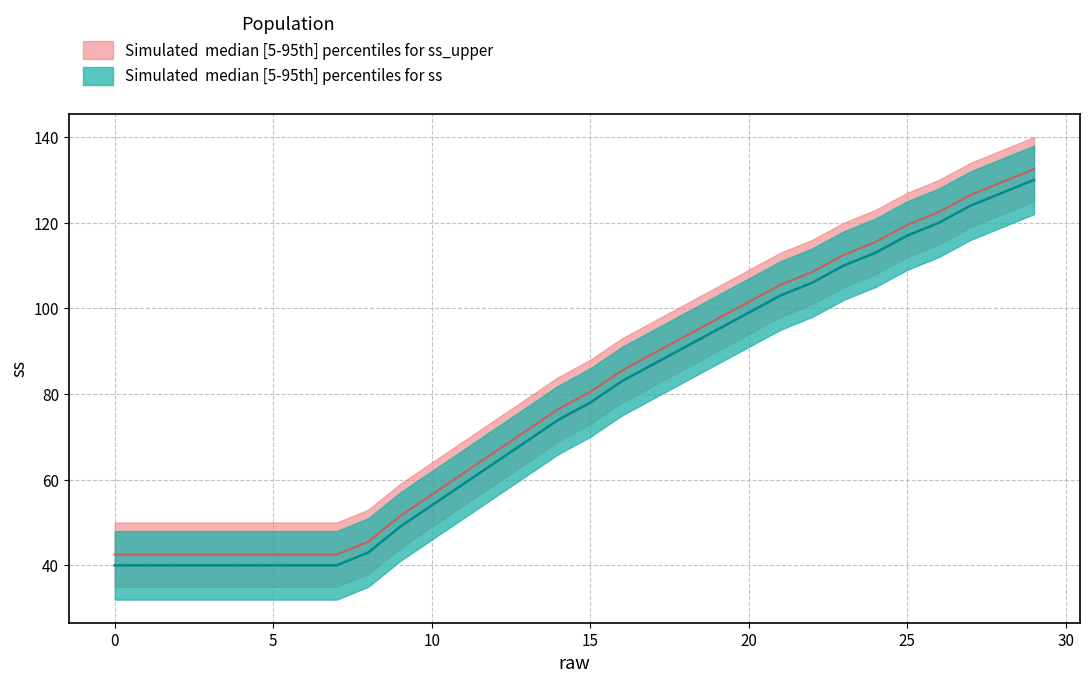

Rank the categories by value from highest to lowest.

29, 28, 27, 26, 25, 24, 23, 22, 21, 20, 19, 18, 17, 16, 15, 14, 13, 12, 11, 10, 9, 8, 0, 1, 2, 3, 4, 5, 6, 7